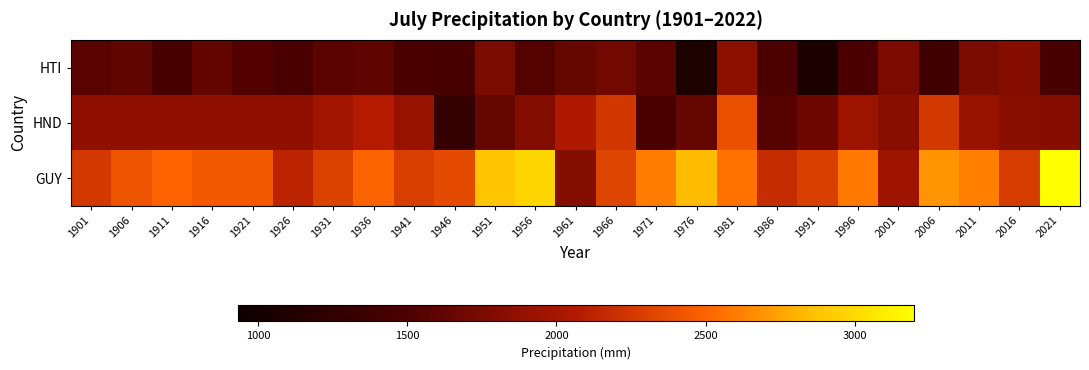

At how many categories does at least one series exceed 3059?

1